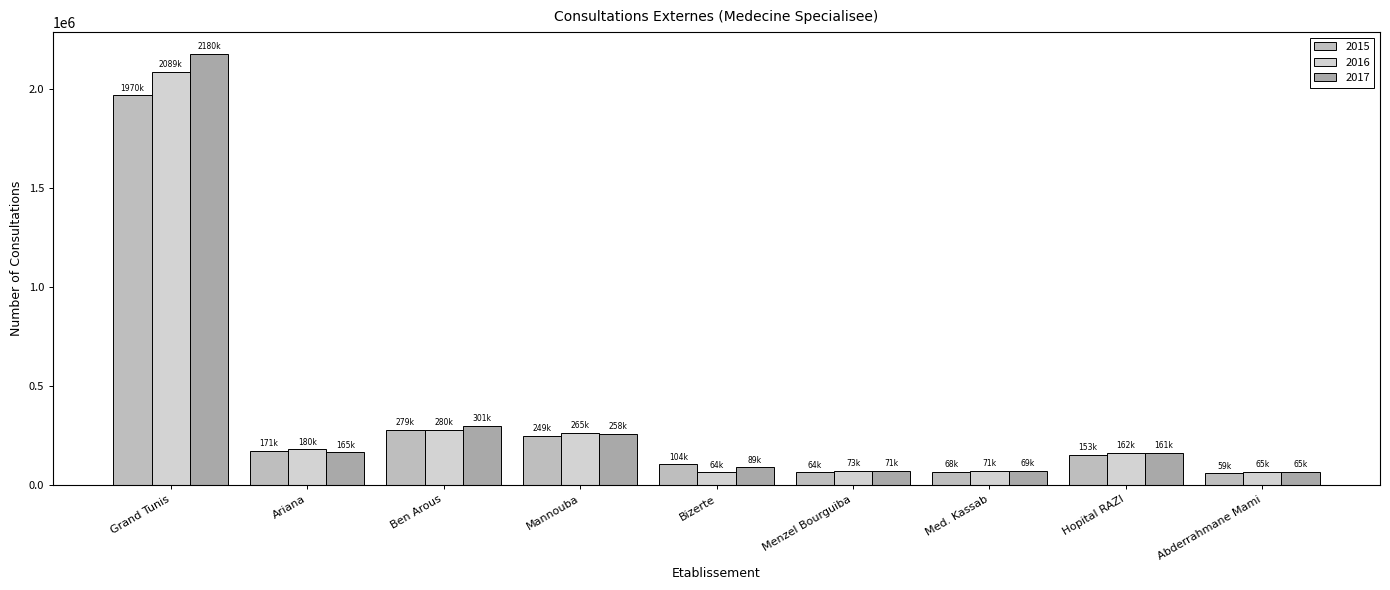

The value of 2015 at Abderrahmane Mami is 59400. True or false?

True